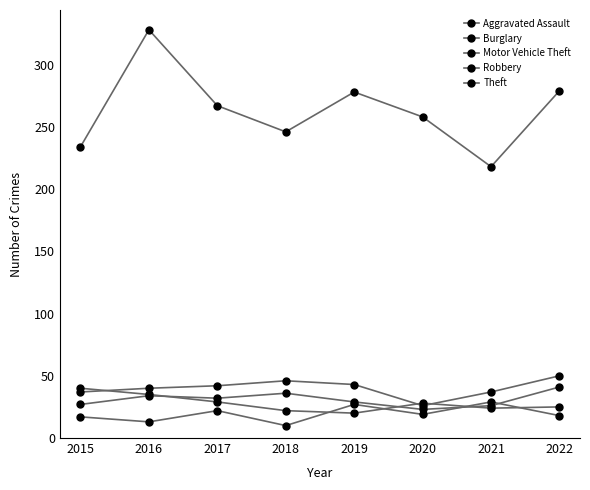

Reading left to right, list all the values displayed in this chart.

Aggravated Assault: 2015=17	2016=13	2017=22	2018=10	2019=27	2020=19	2021=29	2022=18
Burglary: 2015=37	2016=40	2017=42	2018=46	2019=43	2020=26	2021=37	2022=50
Motor Vehicle Theft: 2015=27	2016=34	2017=32	2018=36	2019=29	2020=23	2021=26	2022=41
Robbery: 2015=40	2016=35	2017=29	2018=22	2019=20	2020=28	2021=24	2022=25
Theft: 2015=234	2016=328	2017=267	2018=246	2019=278	2020=258	2021=218	2022=279